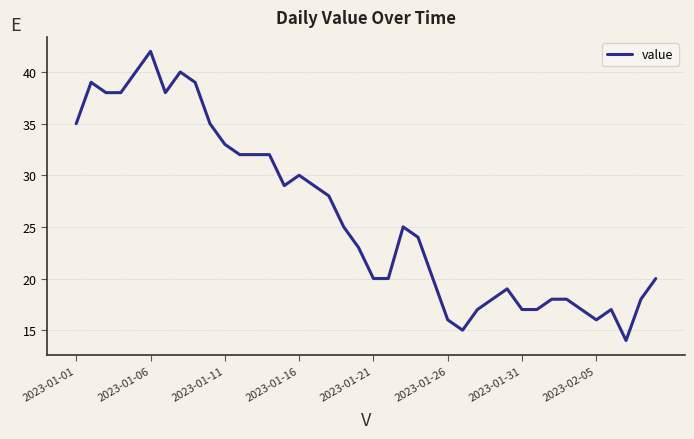

What is the difference between the maximum and minimum values?

28